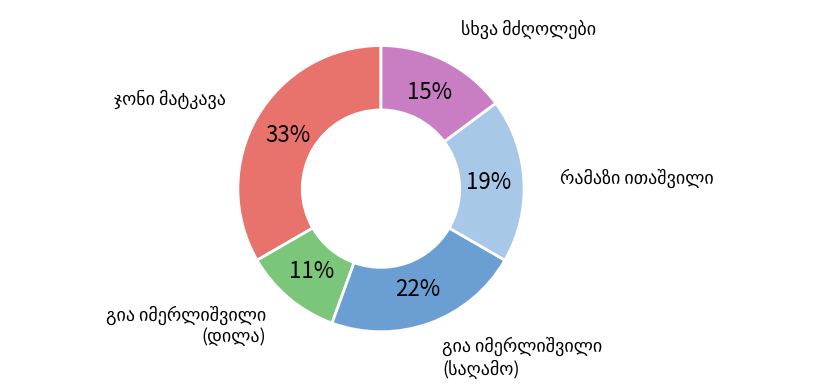

Does any single category account for the majority?

No